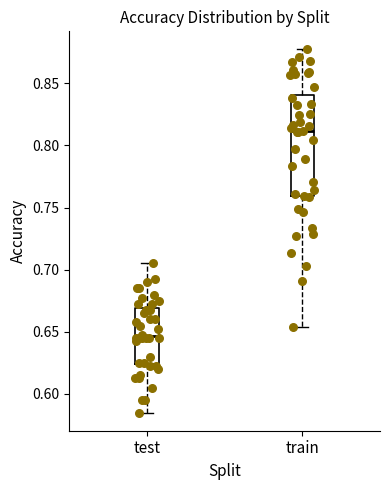

Where does the lower whisker of the box for test end on the y-axis? The values are not printed on the chart, so give them approximately, as read against the axis.

0.585